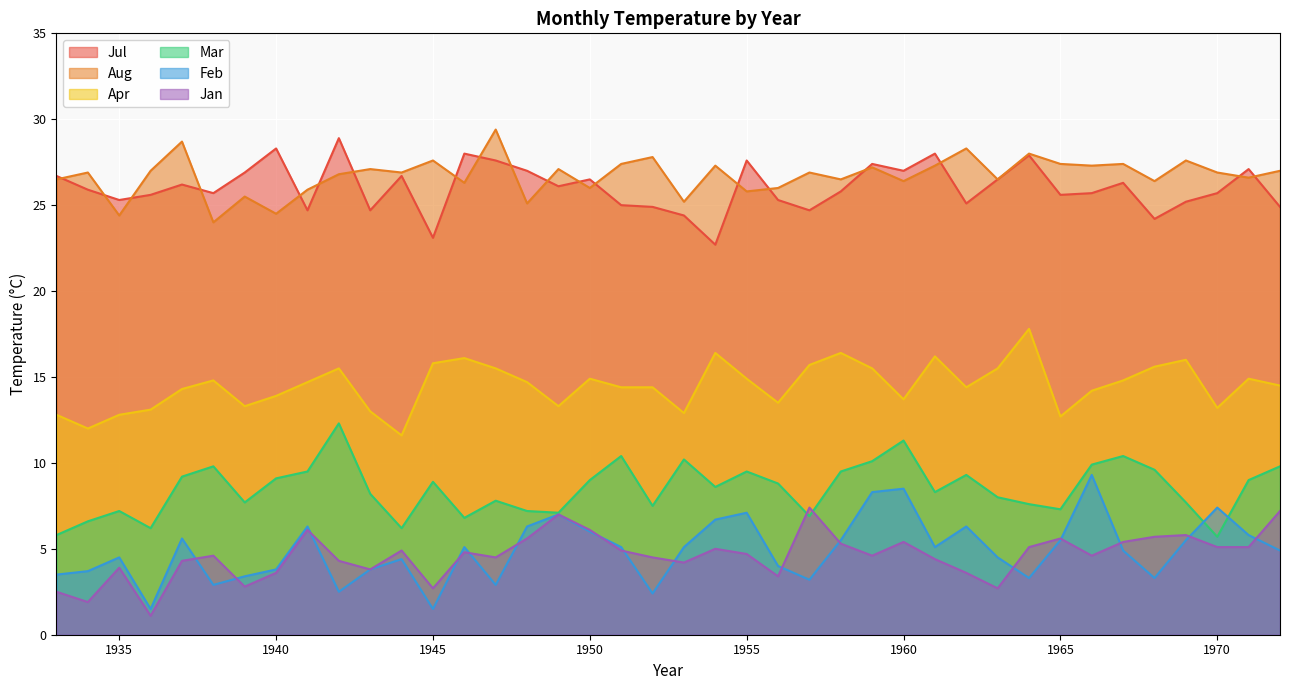

Read the Feb value at 1957.

3.2